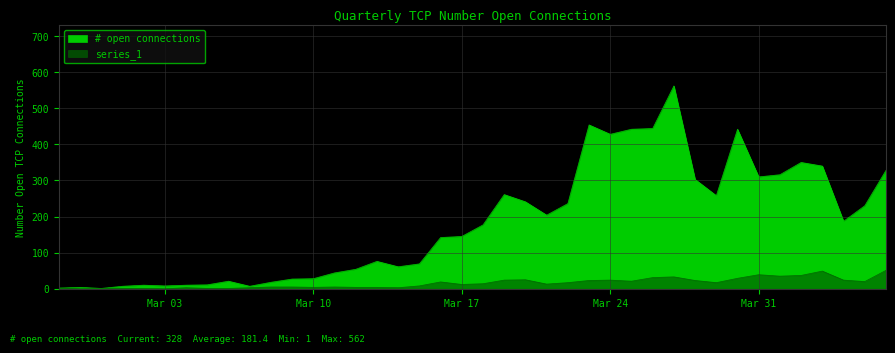

What is the maximum value shown in the chart?

562